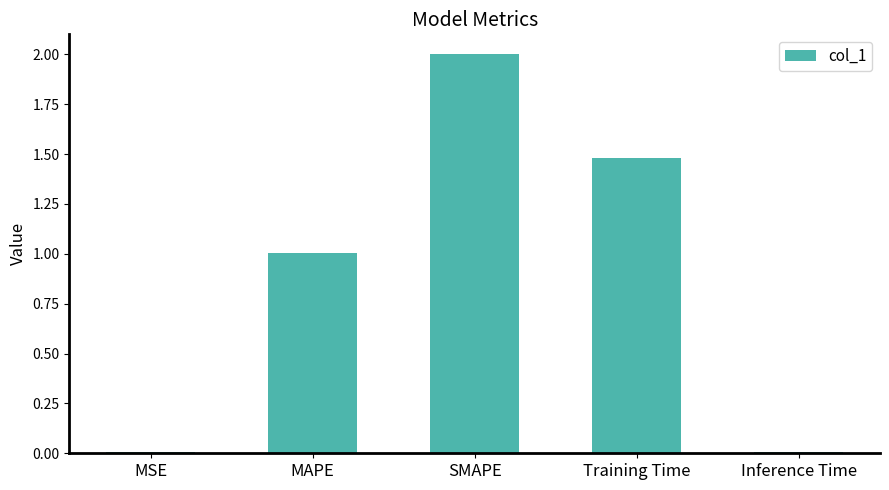

Count the number of data series in this chart.

1